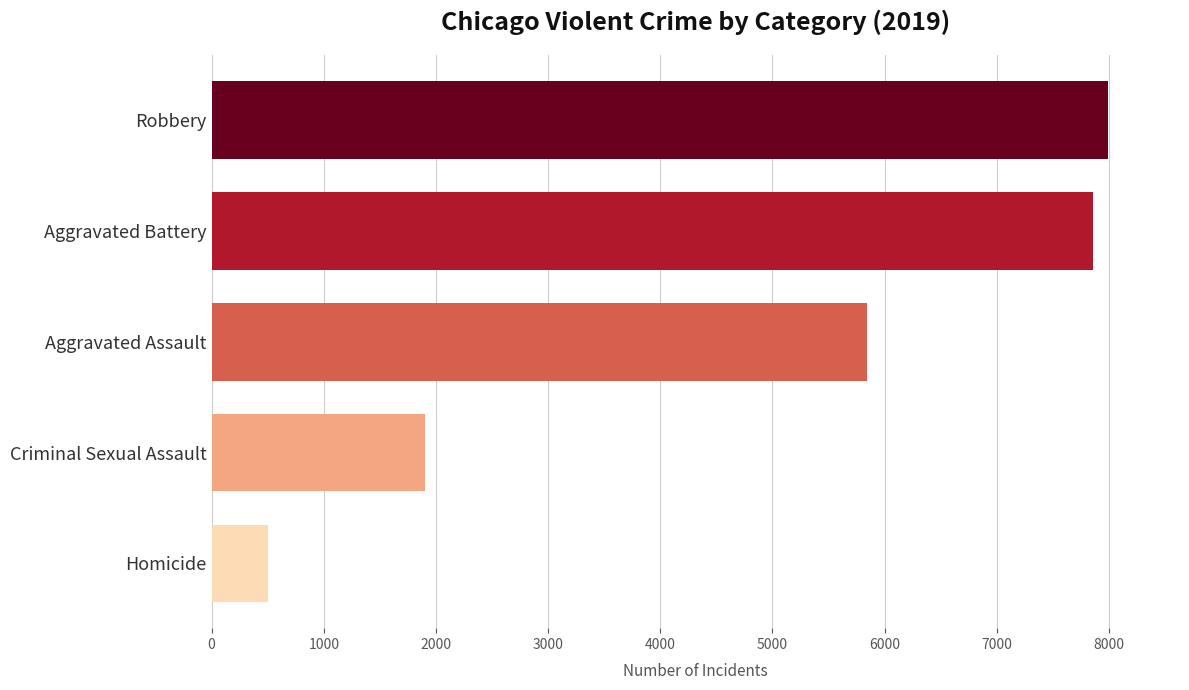

Which category has the lowest value across all series?

Homicide